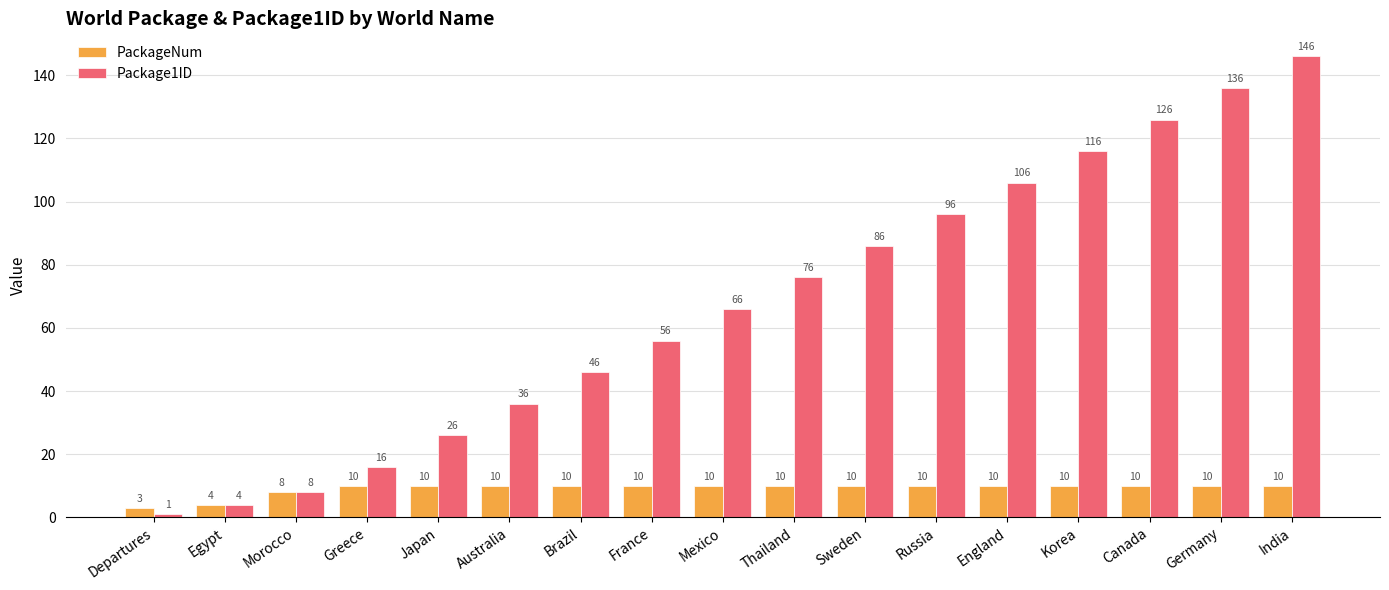

Does the chart contain stacked bars?

No